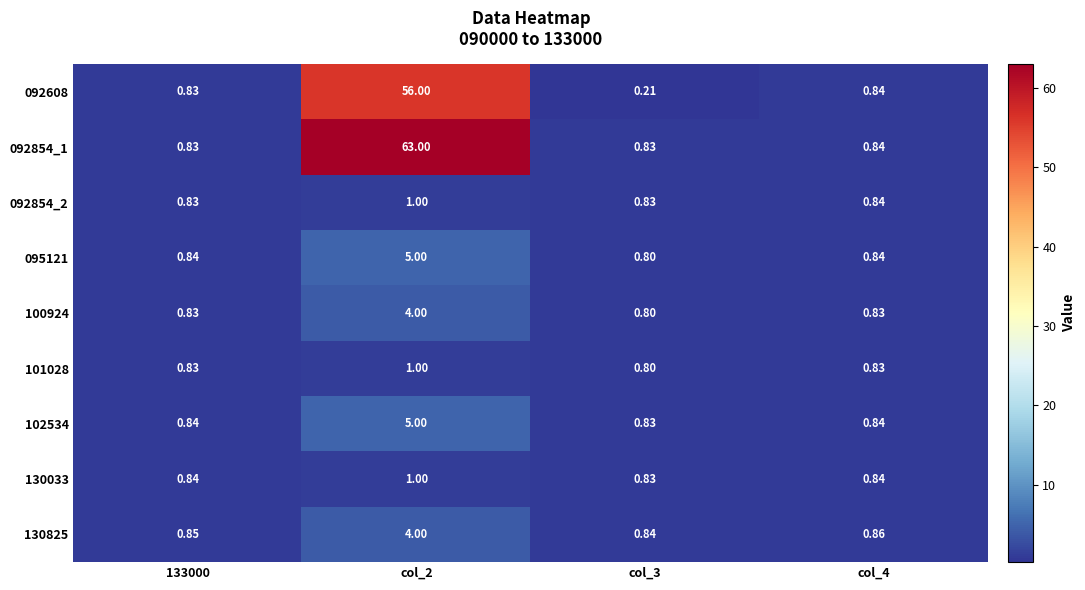

At how many categories does at least one series exceed 3?

1